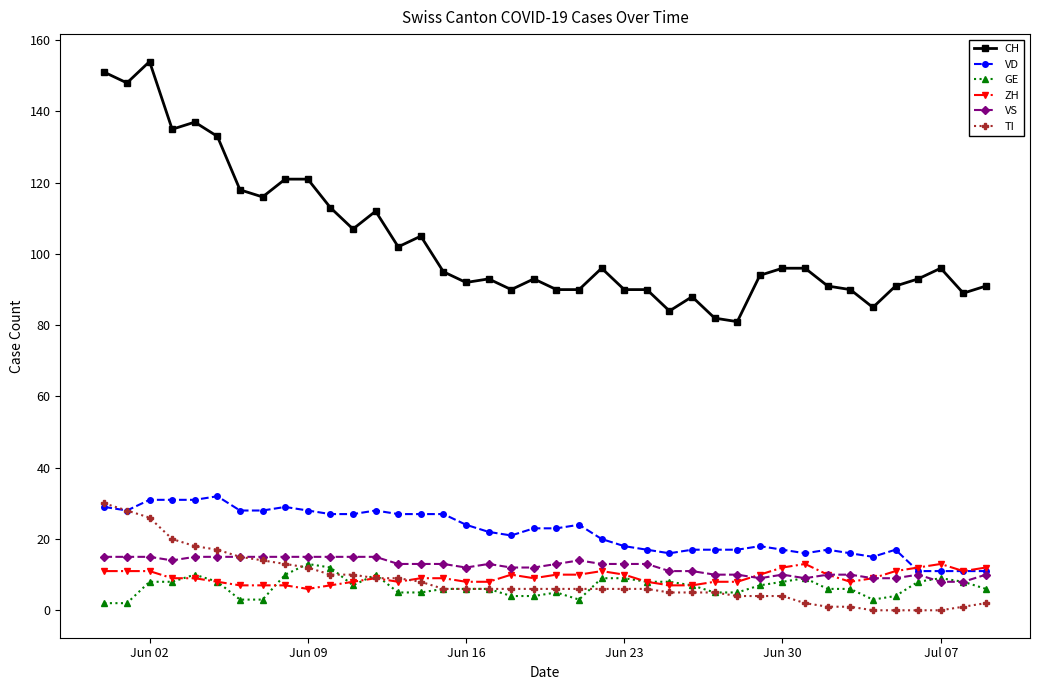

Which series has the largest range (max minus min)?

CH